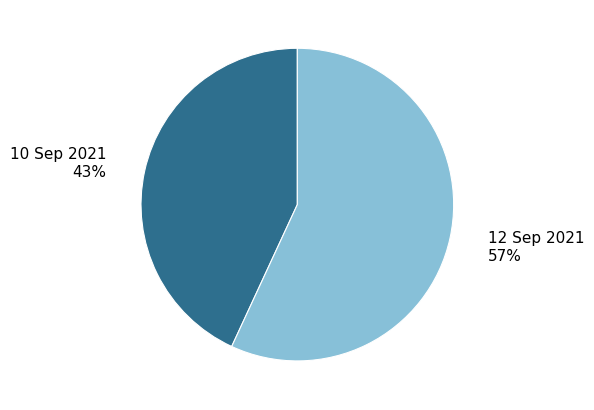

What is the smallest slice in the pie chart?

10 Sep 2021